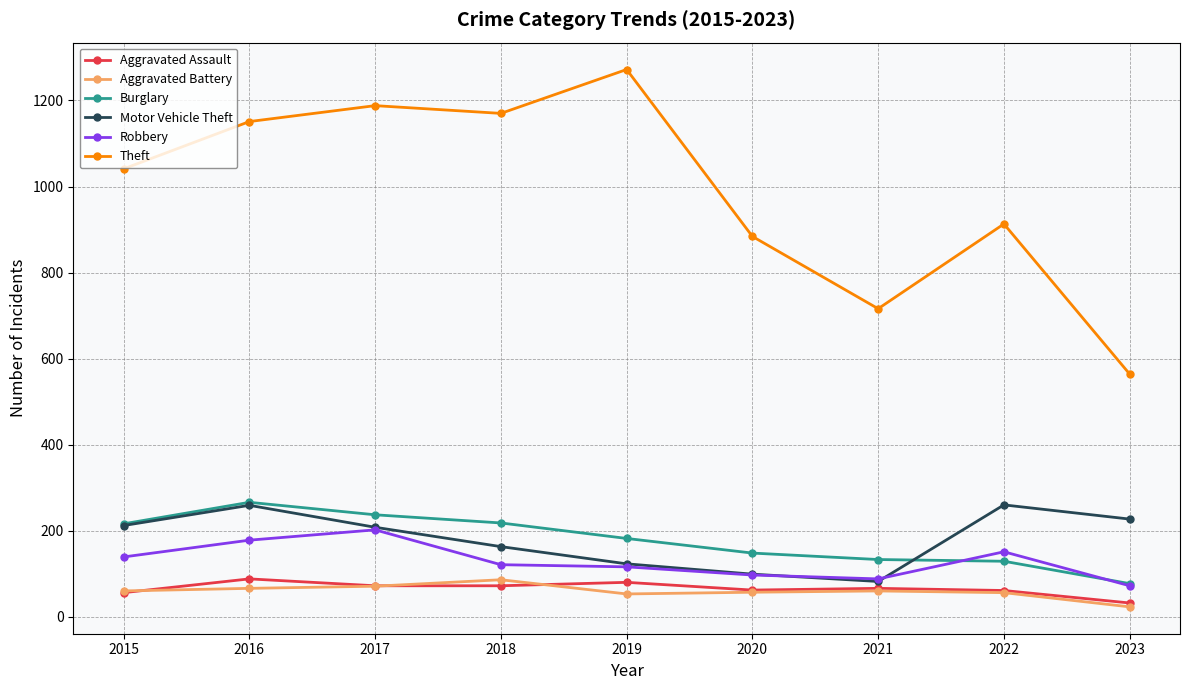

Is this an area chart (filled region under the line)?

No